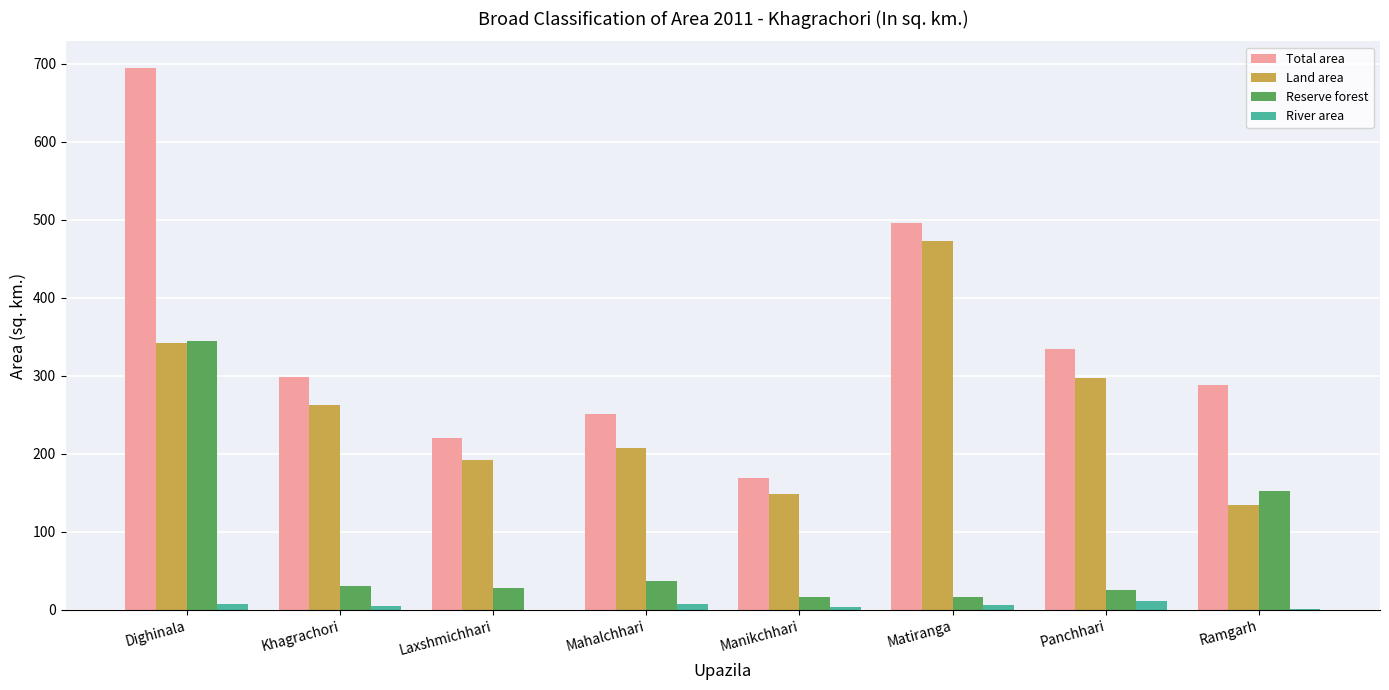

At which label does Land area first exceed 262?

Dighinala